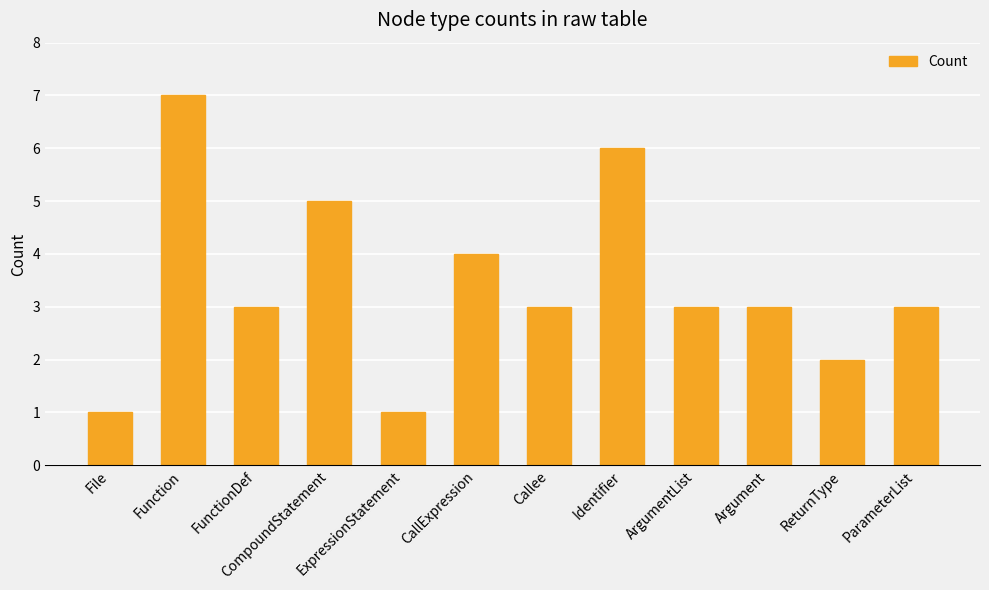

Reading left to right, list all the values displayed in this chart.

File=1	Function=7	FunctionDef=3	CompoundStatement=5	ExpressionStatement=1	CallExpression=4	Callee=3	Identifier=6	ArgumentList=3	Argument=3	ReturnType=2	ParameterList=3